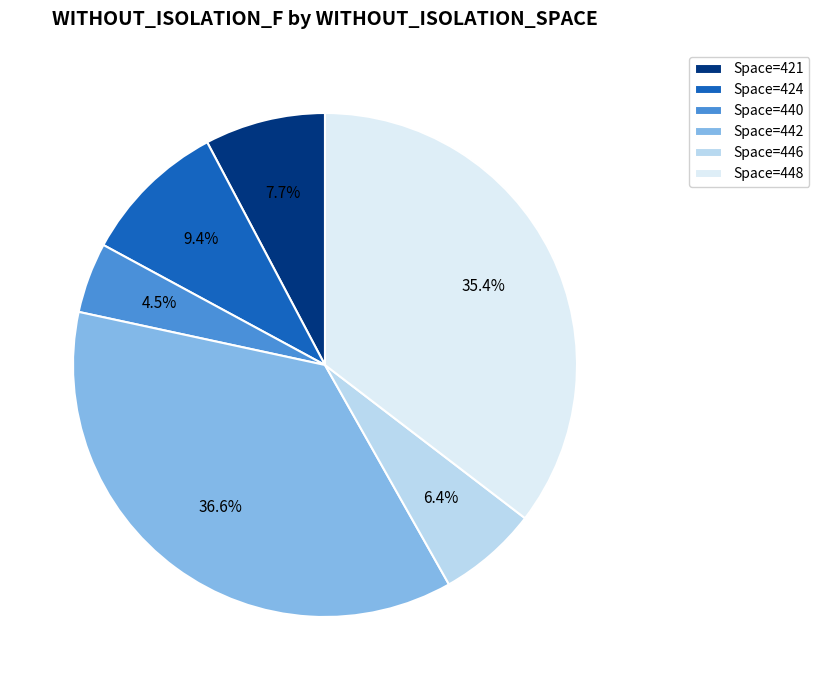

Is there any slice that represents more than half of the pie?

No